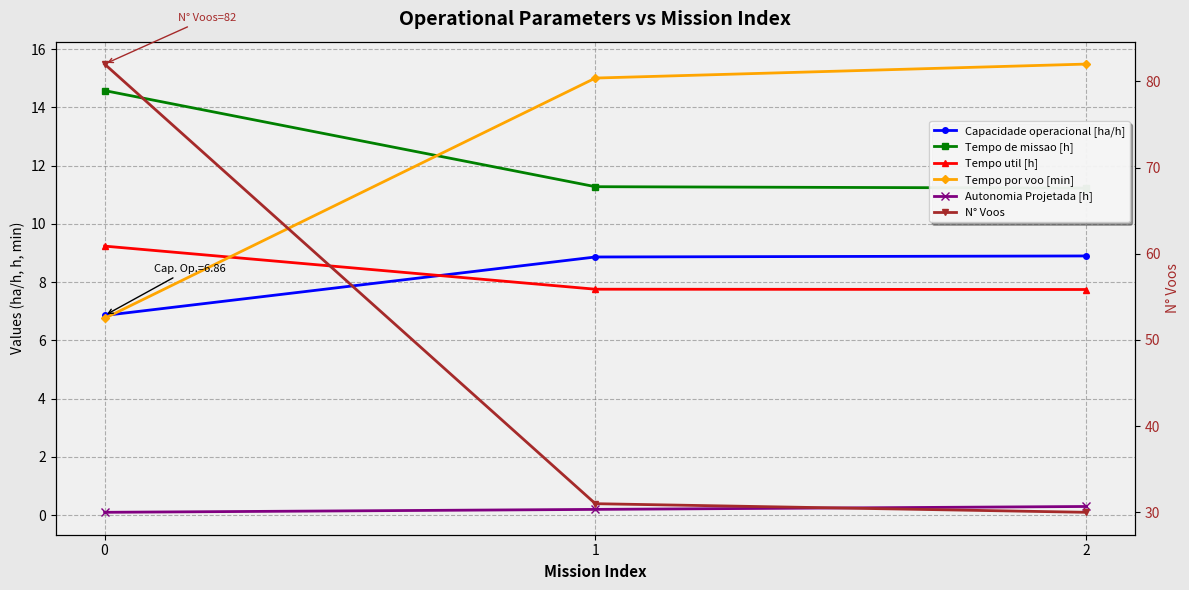

True or false: Autonomia Projetada [h] has a value of 0.3 at 1.

False